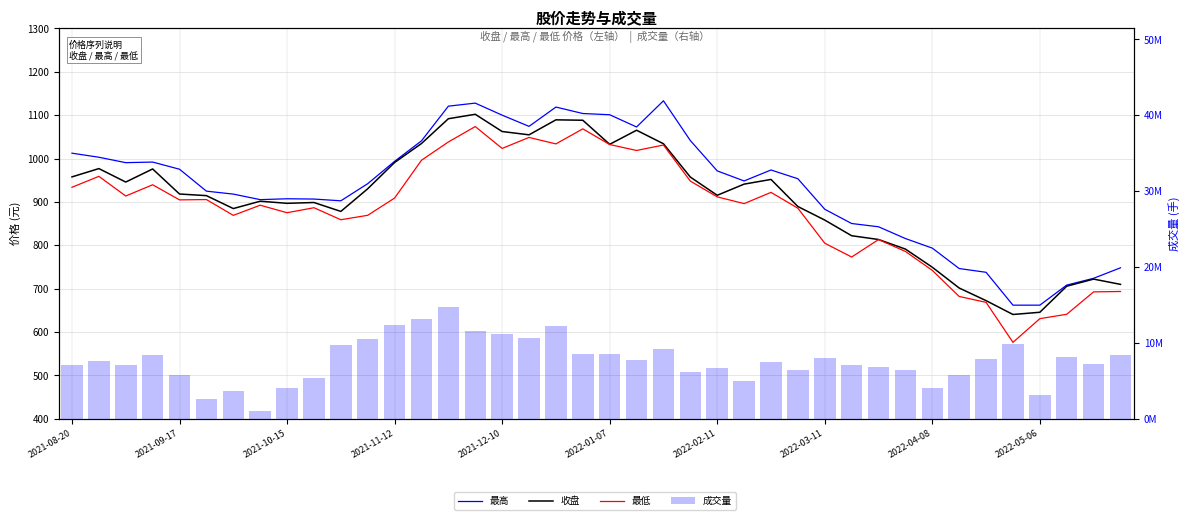

Which series has the widest spread of values?

成交量